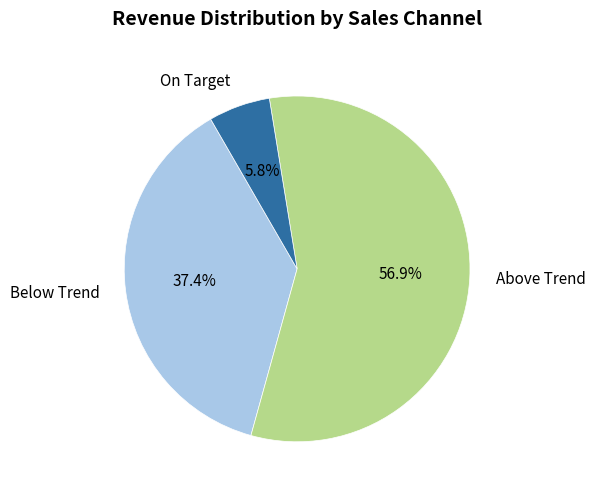

Does Above Trend represent more than half of the total?

Yes